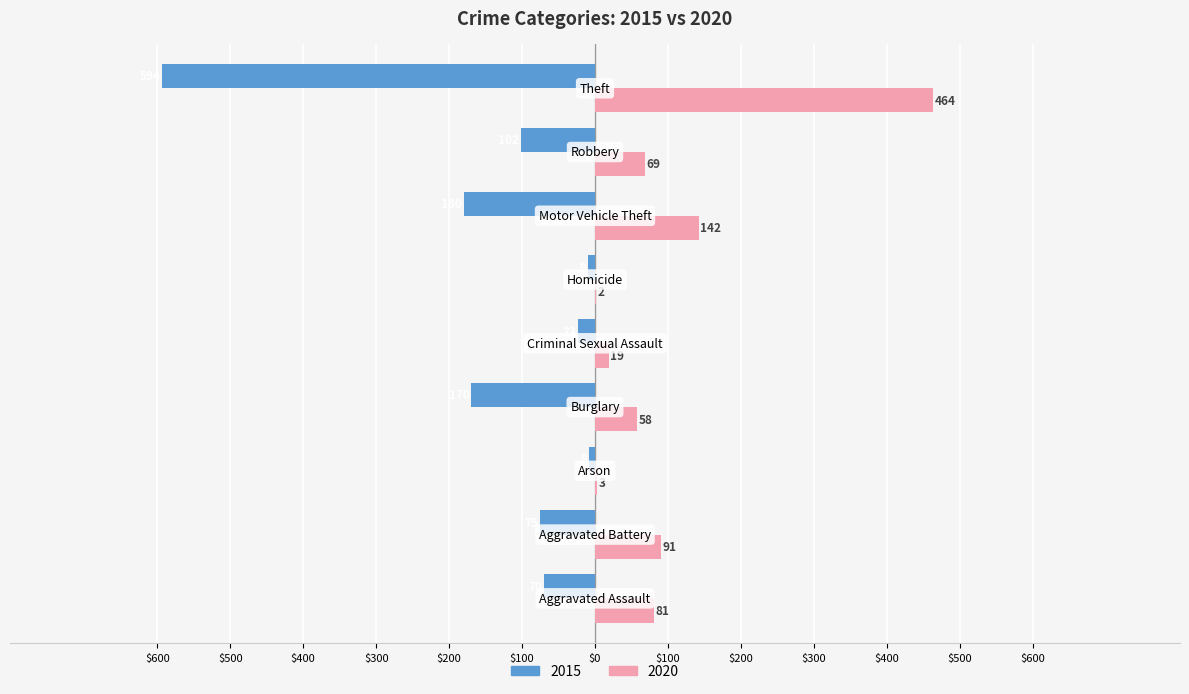

What are all the series names shown in the legend?

2015, 2020